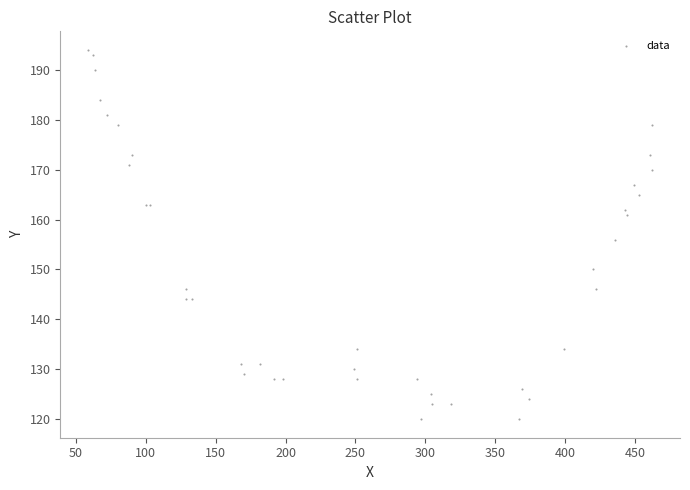

What Y value in the scatter plot is closest to 157?

156